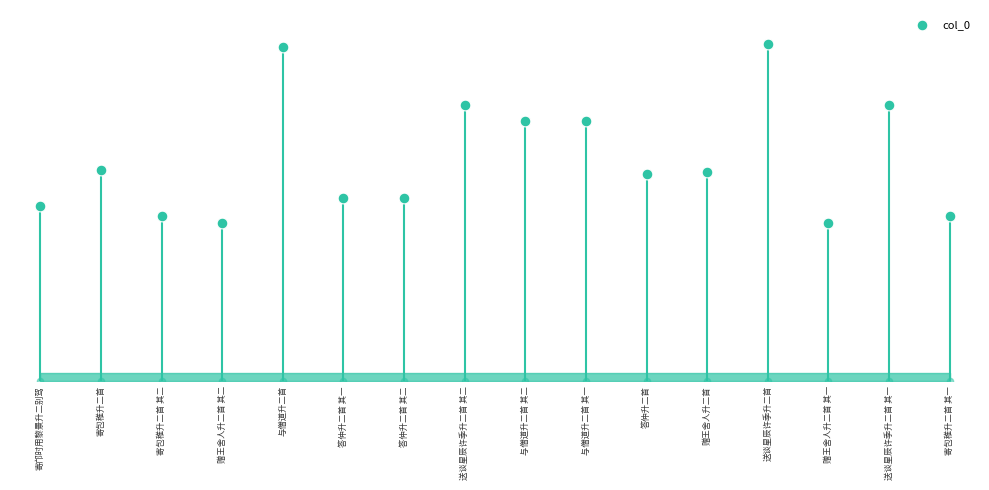

Between 与僧道升二首 其二 and 答仲升二首, which is larger?

与僧道升二首 其二